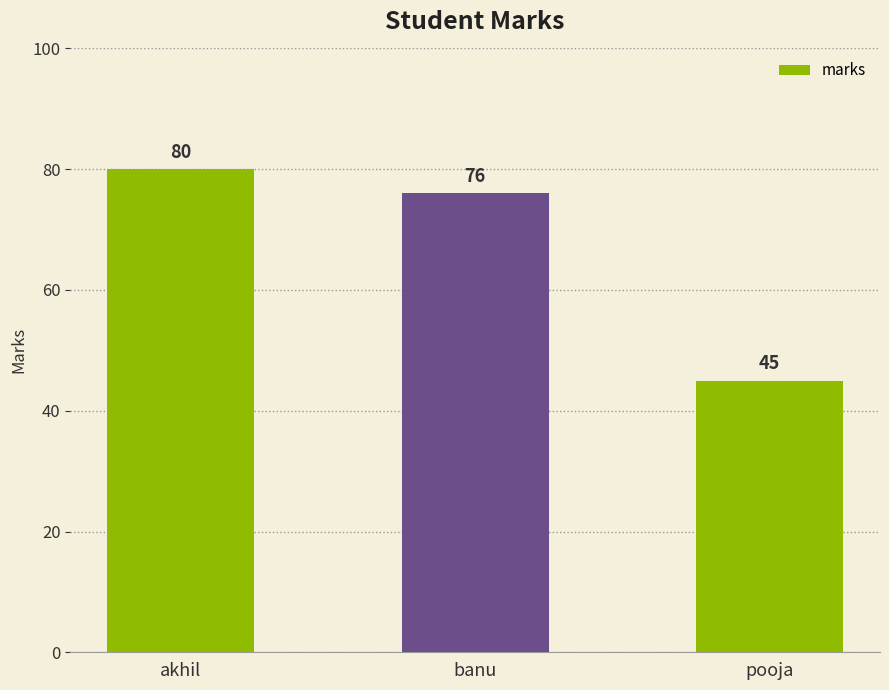

Which has a higher value, banu or akhil?

akhil